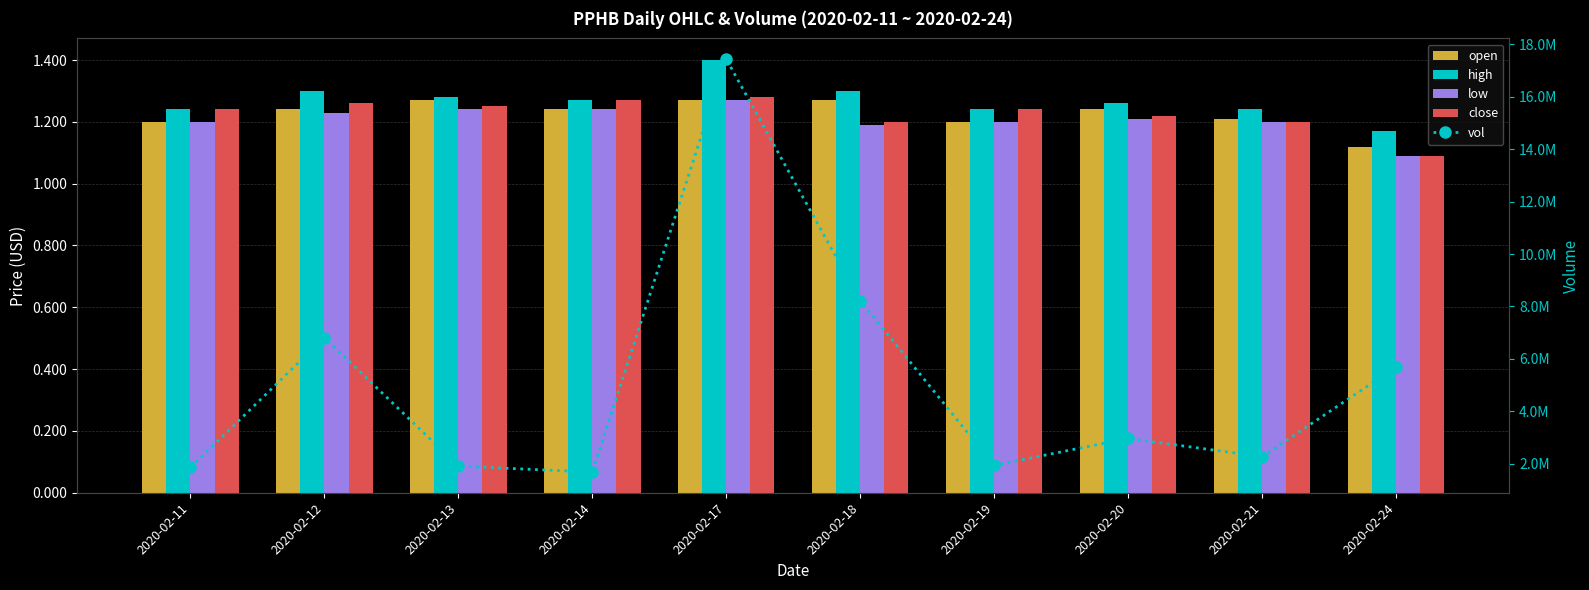

What is the highest value of the vol series?

17444100.0